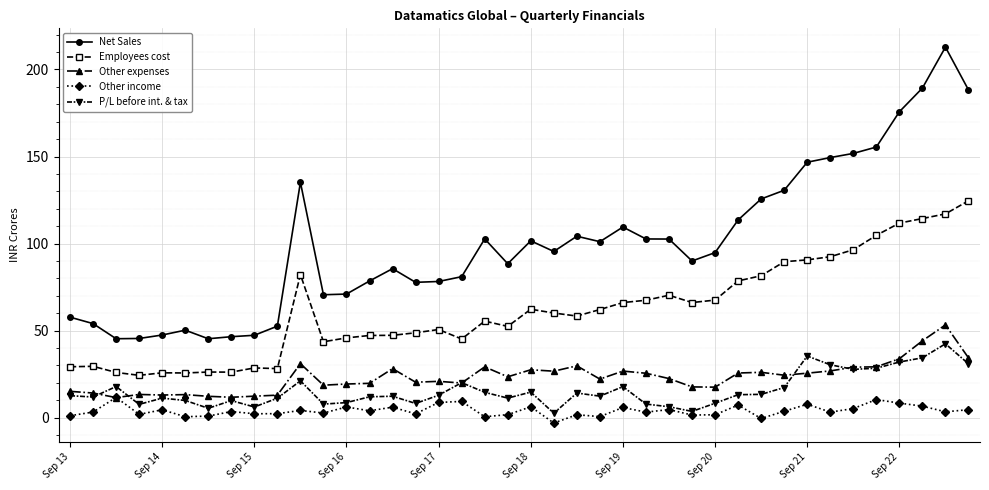

Which series has the widest spread of values?

Net Sales